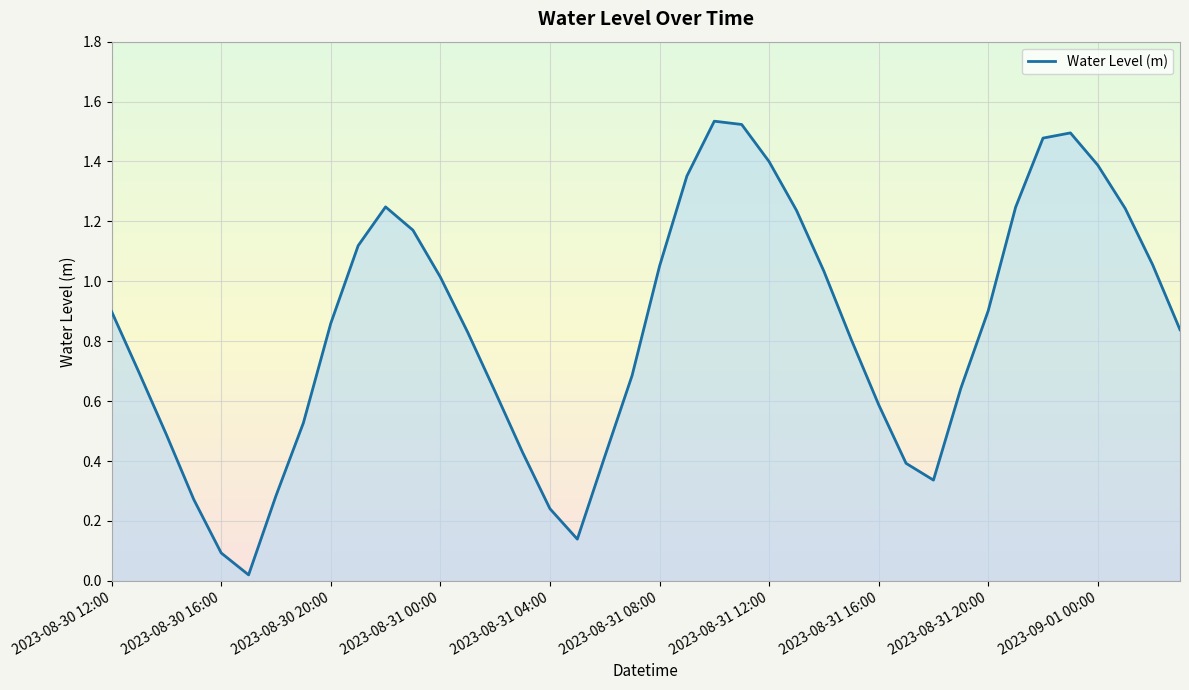

The value at 2023-08-31 20:00 is 0.5. True or false?

False